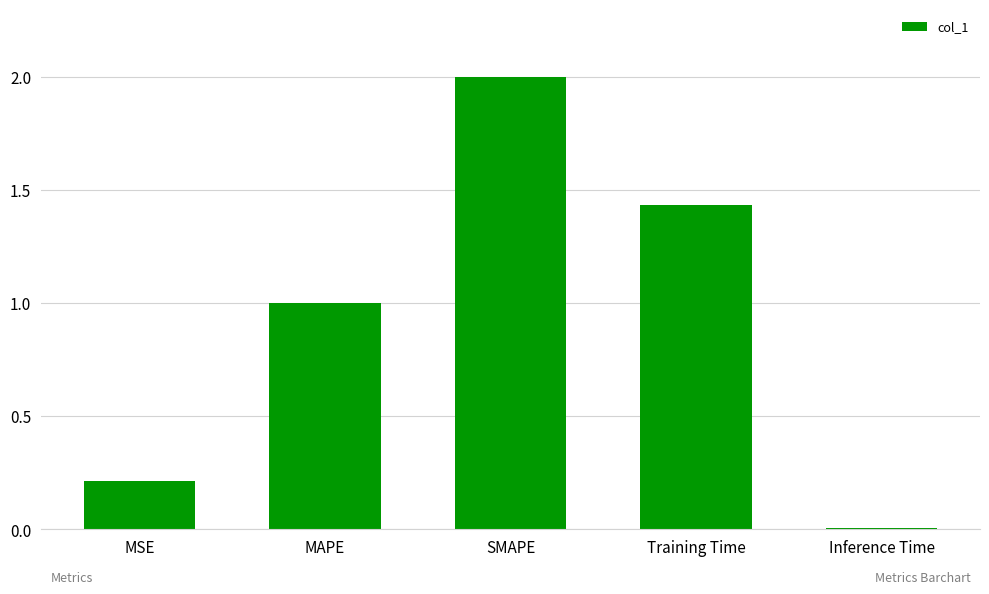

Approximately how many times larger is the value at MSE compared to MAPE?

0.2